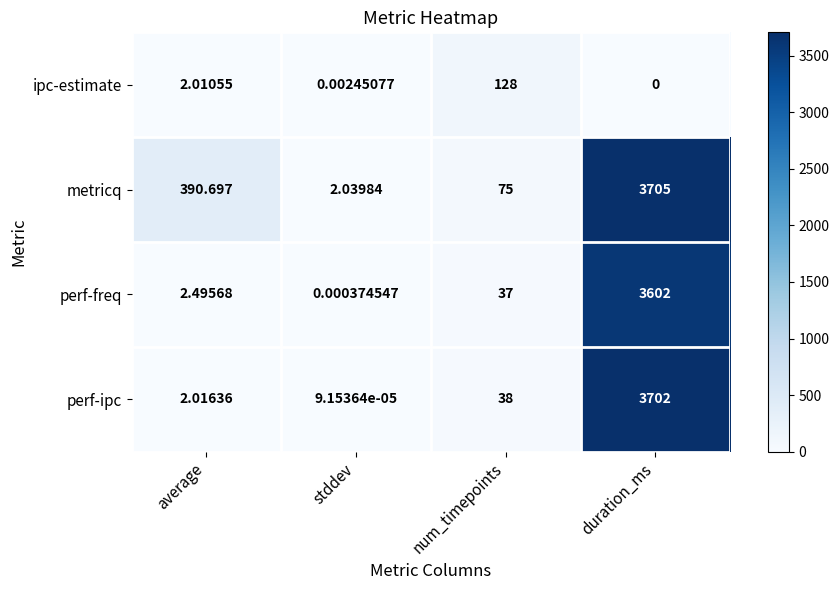

List the labels in order of metricq value, largest first.

duration_ms, average, num_timepoints, stddev